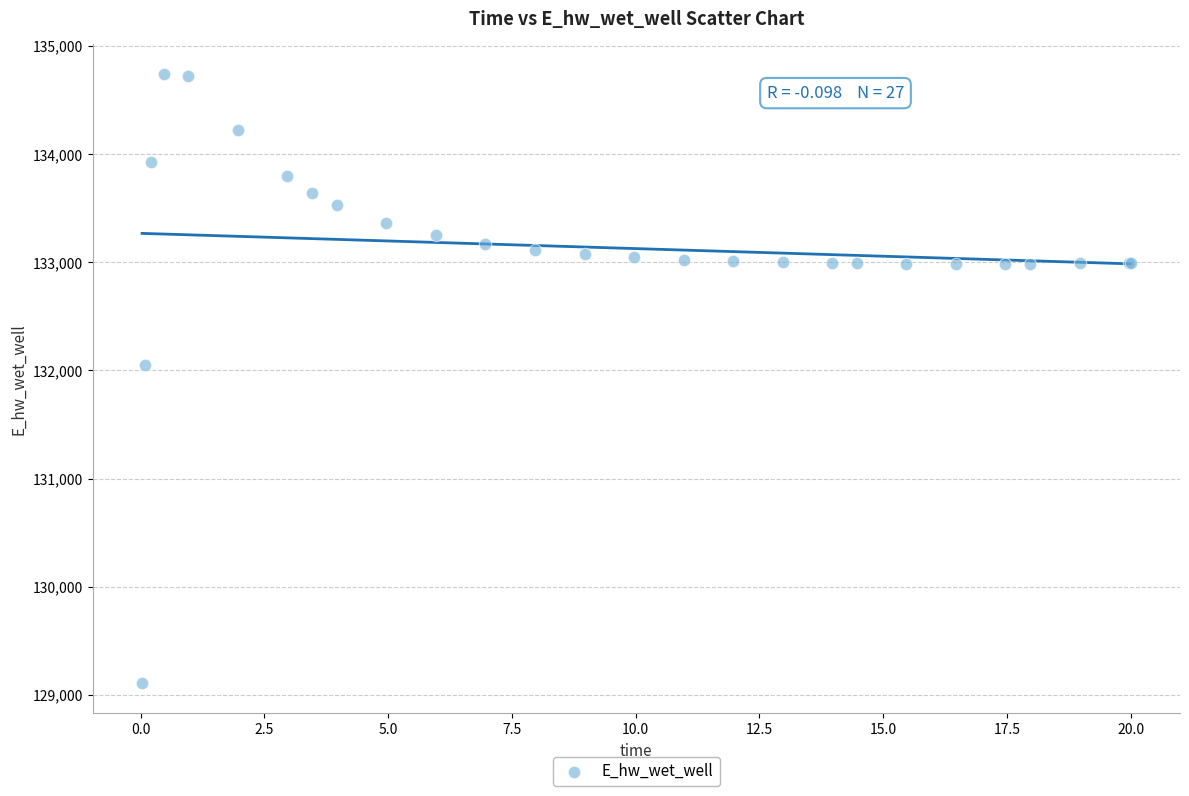

What Y value in the scatter plot is closest to 131923?

132045.7